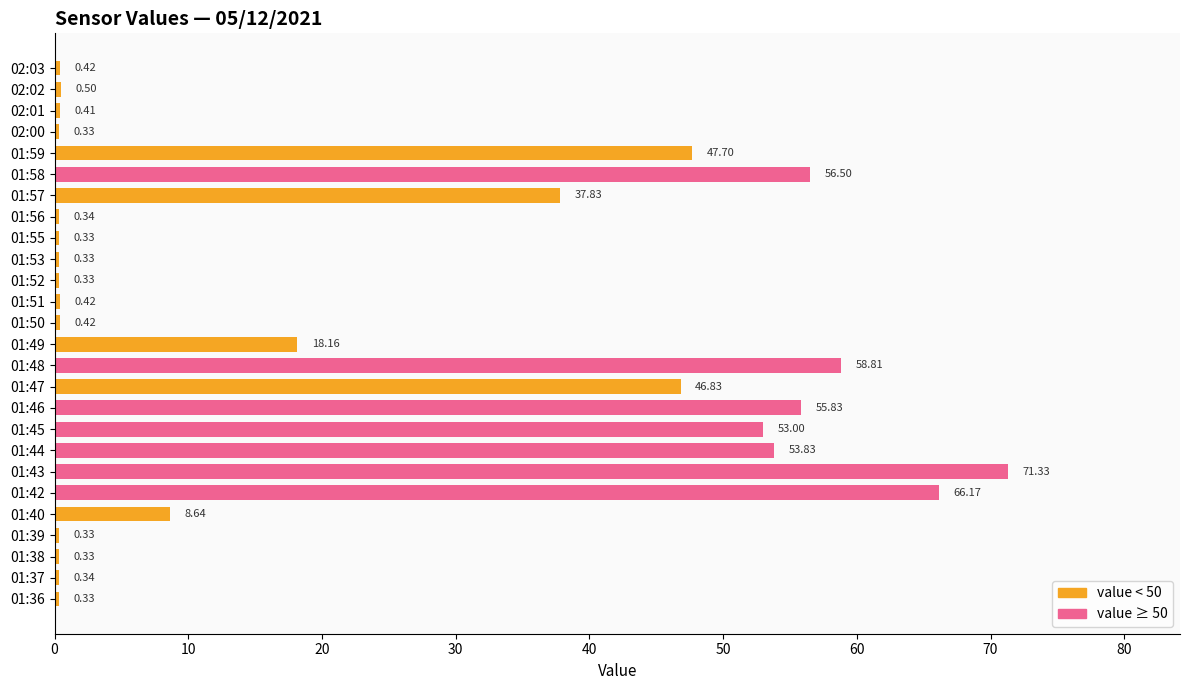

Where is the data nearest to the value 35?

01:57